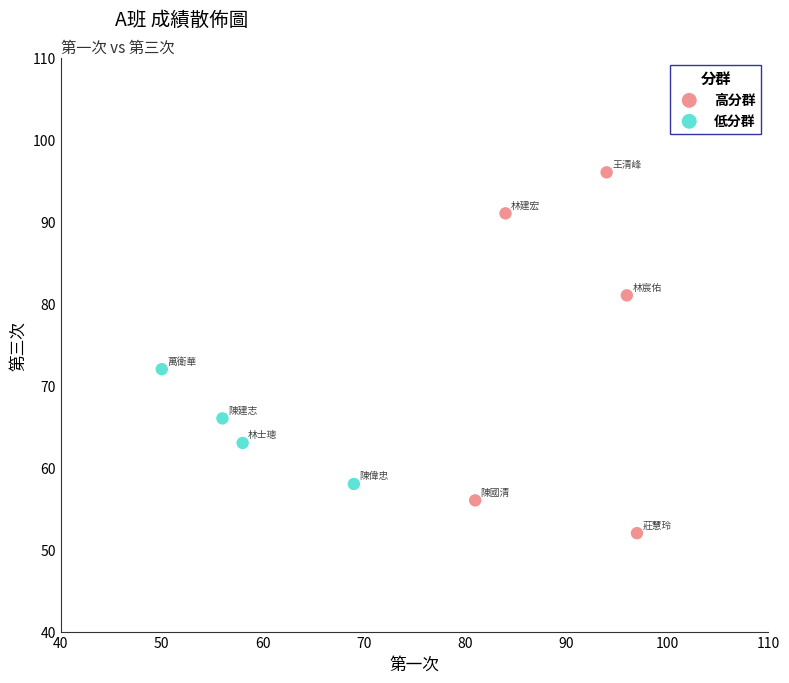

What are all the series names shown in the legend?

高分群, 低分群